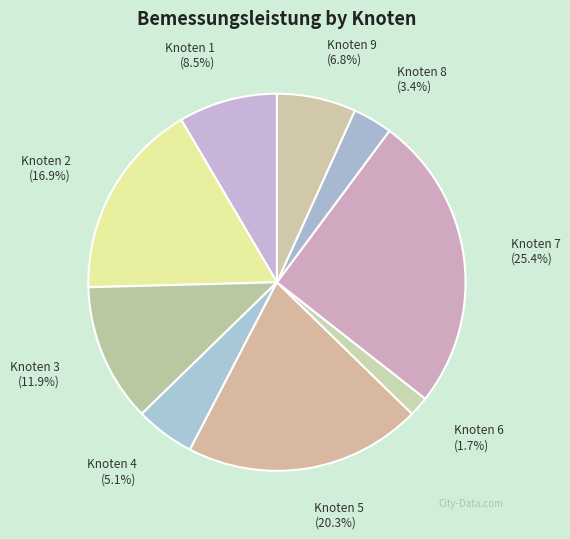

Which slice is the smallest?

Knoten 6